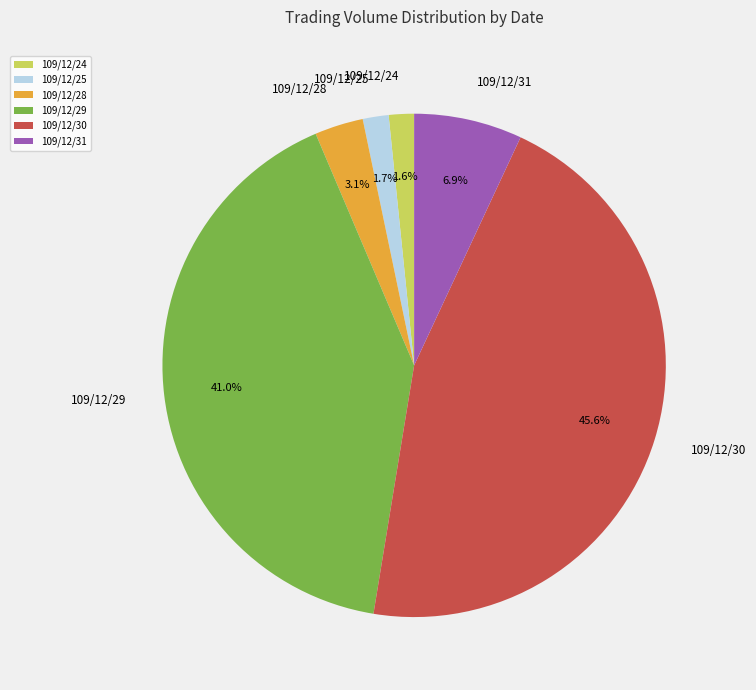

Do 109/12/31 and 109/12/29 together represent more than half of the pie?

No